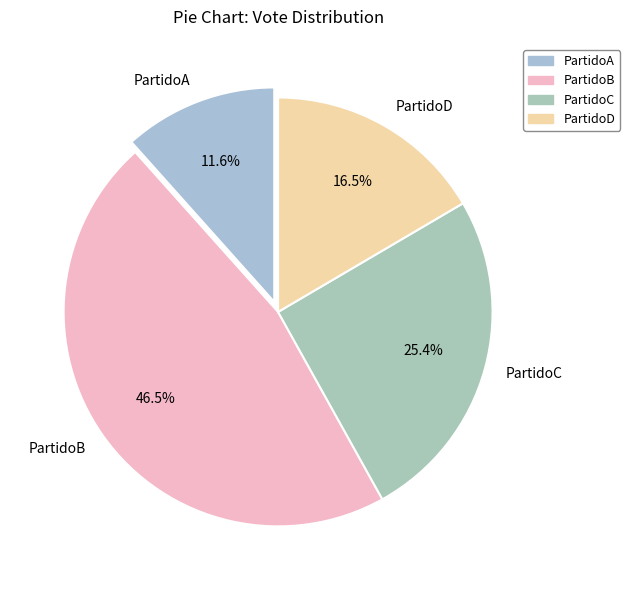

Is there any slice that represents more than half of the pie?

No